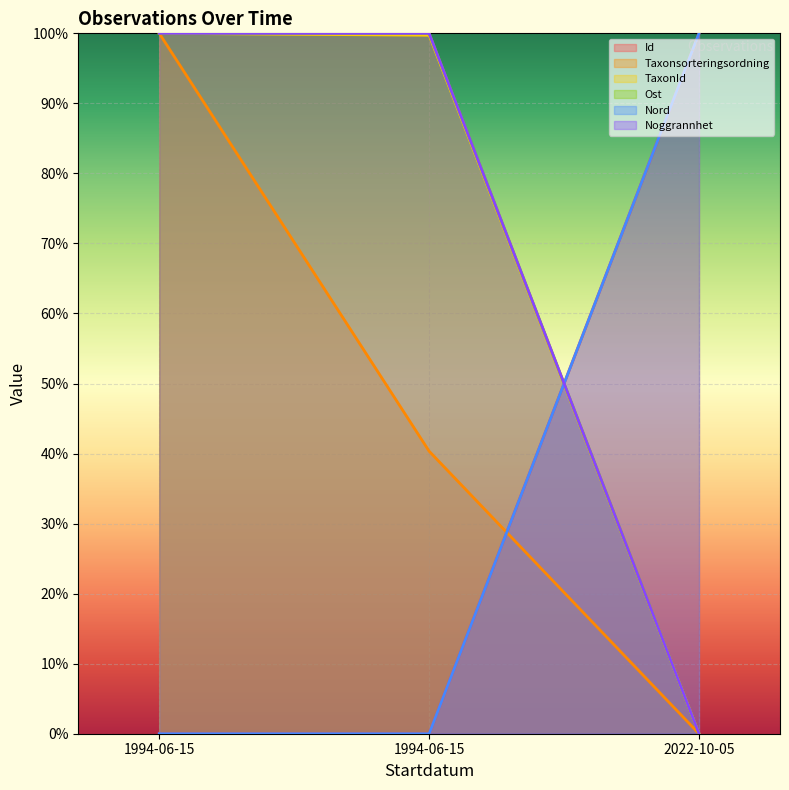

At how many categories does at least one series exceed 34?

3